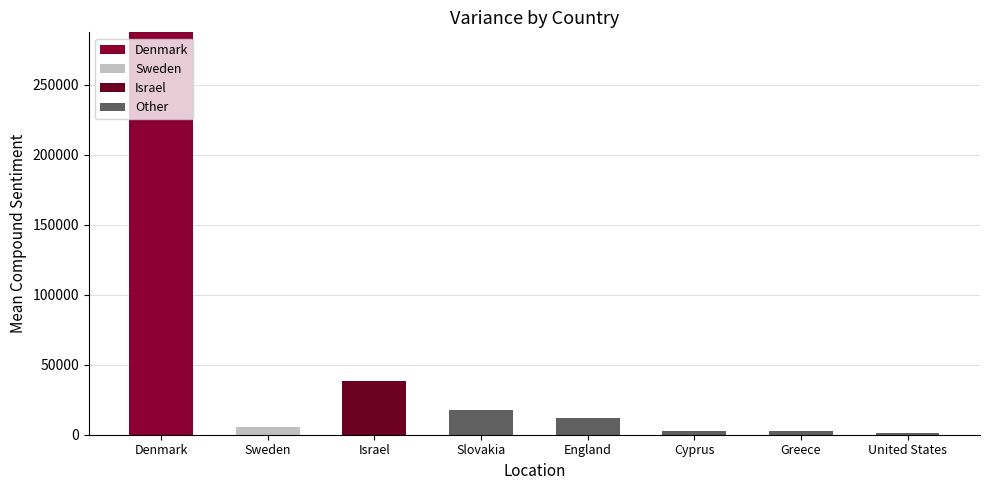

What is the sum of all Denmark values?

287256